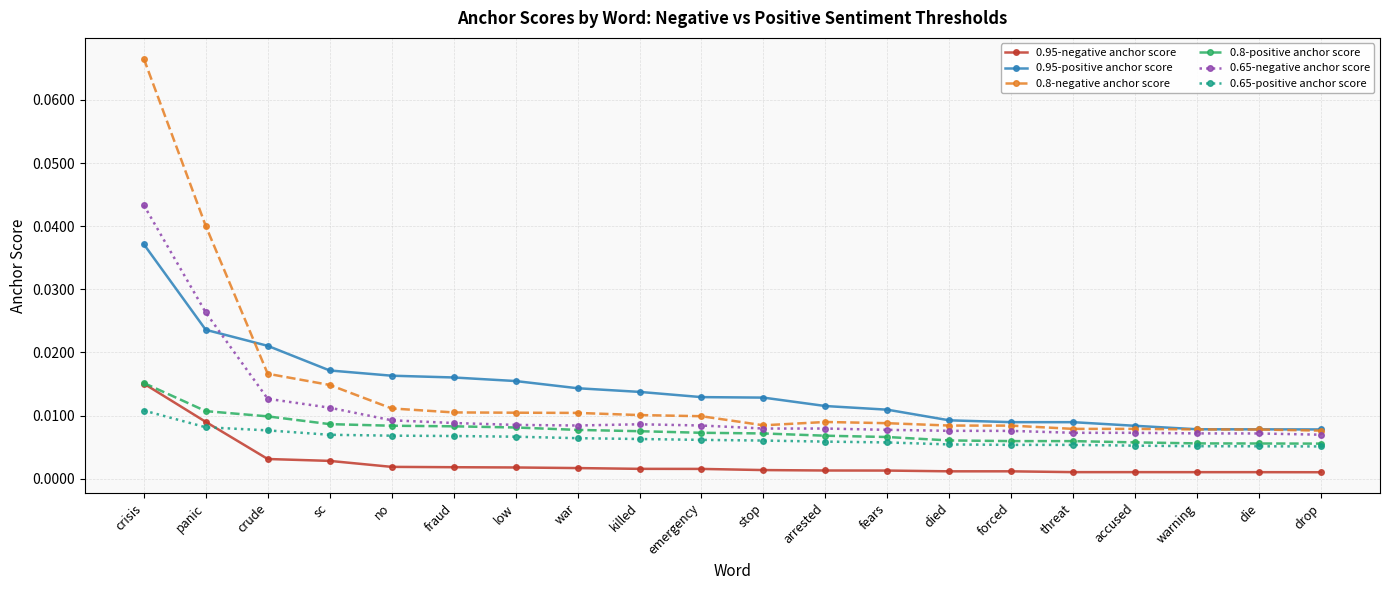

How many 0.8-negative anchor score values are between 0 and 1?

20